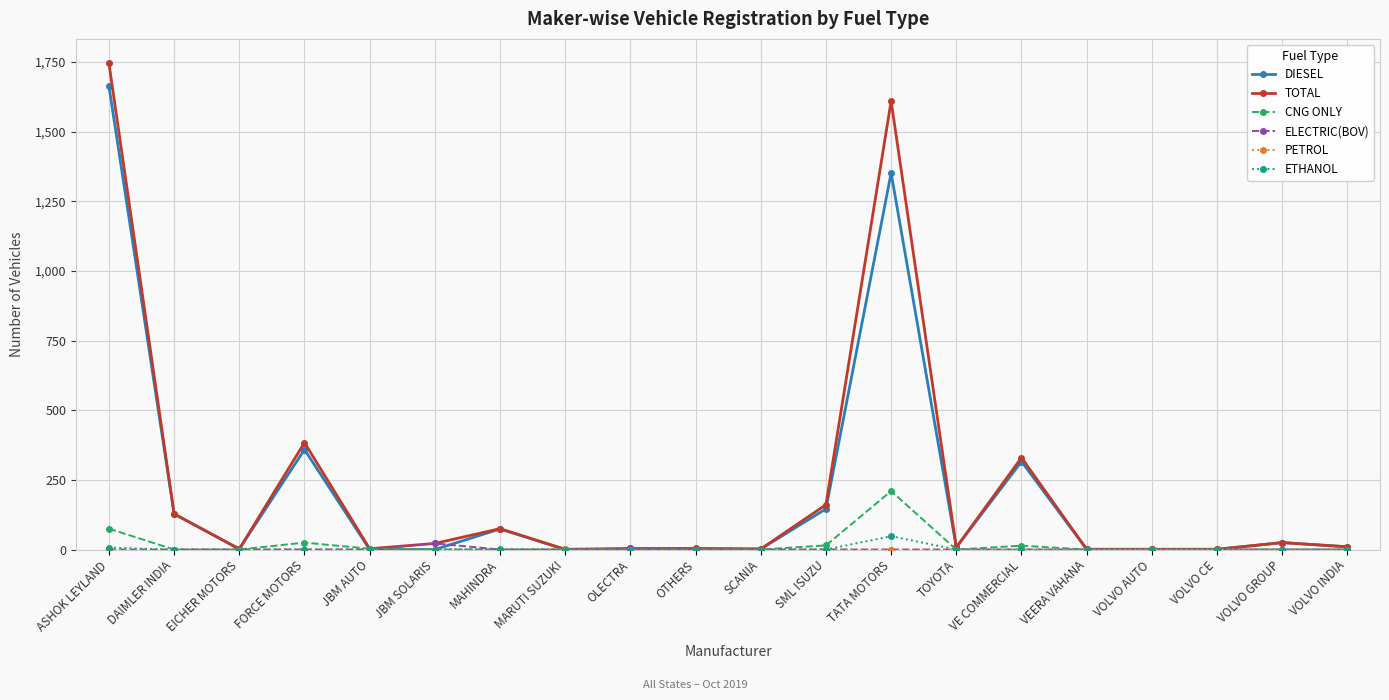

What is the label of the 15th point from the left?

VE COMMERCIAL